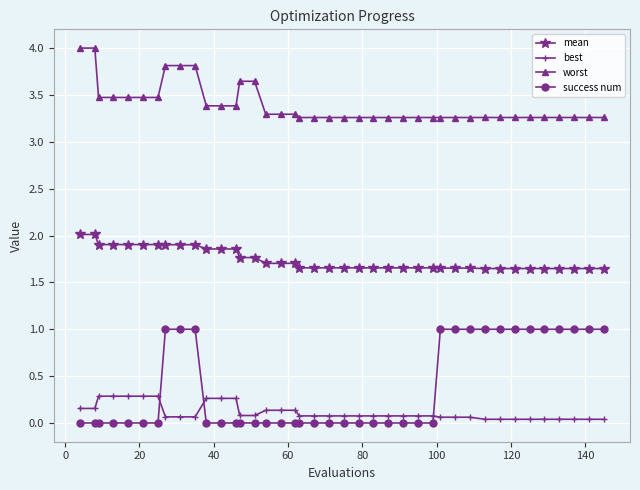

Rank the series by their maximum value, from highest to lowest.

worst, mean, success num, best